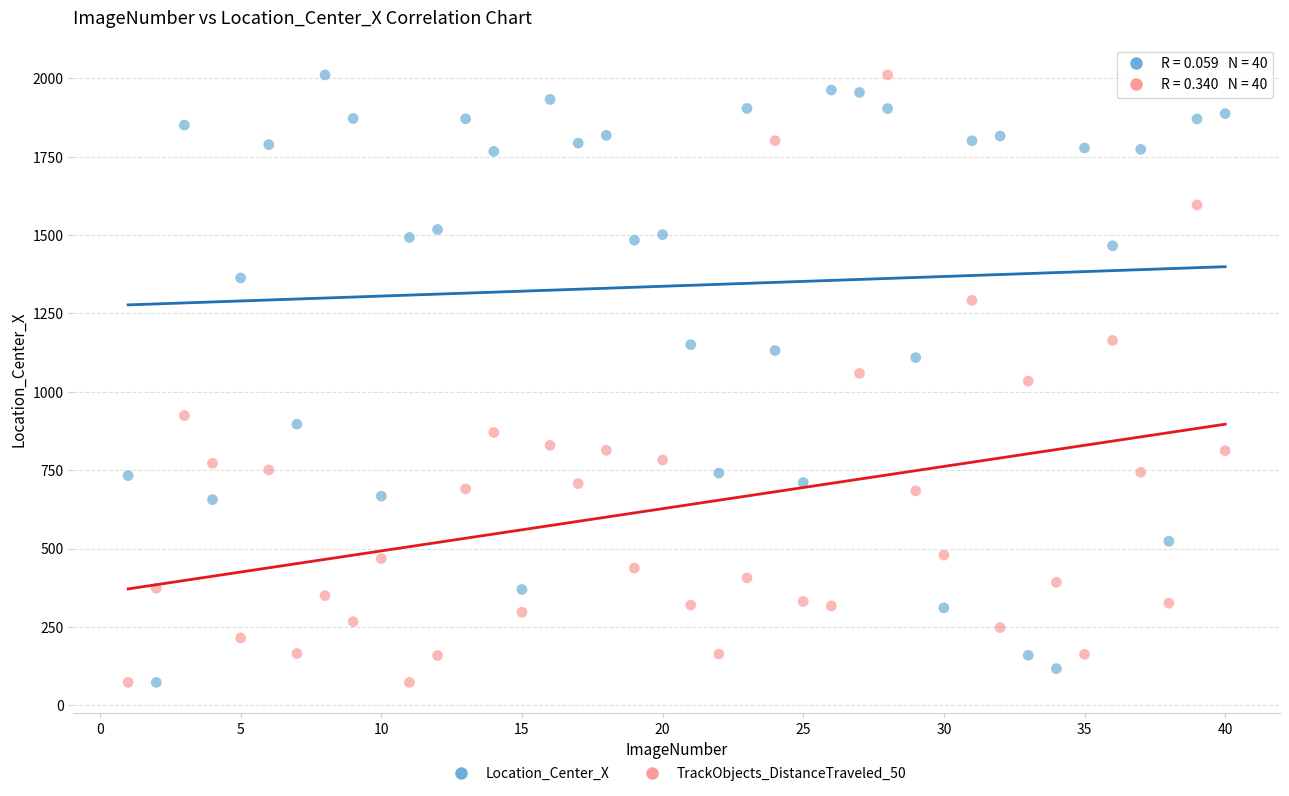

What is the X range (max minus min) for the scatter plot?

39.0